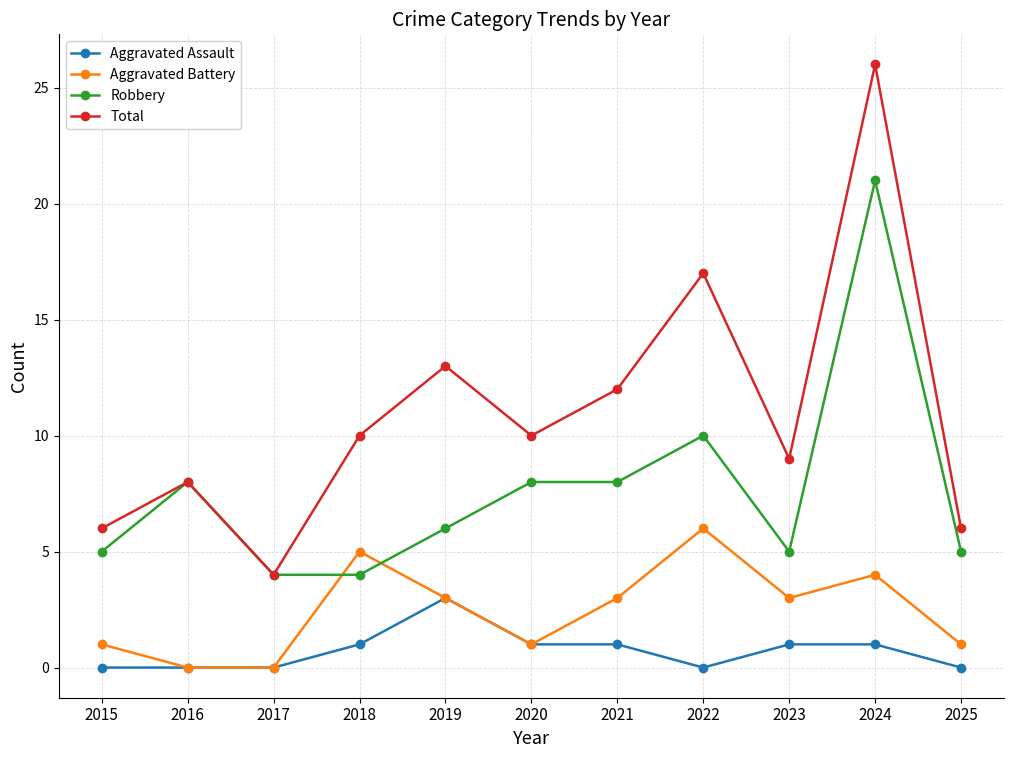

Reading left to right, transcribe all the data shown in this chart.

Aggravated Assault: 2015=0	2016=0	2017=0	2018=1	2019=3	2020=1	2021=1	2022=0	2023=1	2024=1	2025=0
Aggravated Battery: 2015=1	2016=0	2017=0	2018=5	2019=3	2020=1	2021=3	2022=6	2023=3	2024=4	2025=1
Robbery: 2015=5	2016=8	2017=4	2018=4	2019=6	2020=8	2021=8	2022=10	2023=5	2024=21	2025=5
Total: 2015=6	2016=8	2017=4	2018=10	2019=13	2020=10	2021=12	2022=17	2023=9	2024=26	2025=6